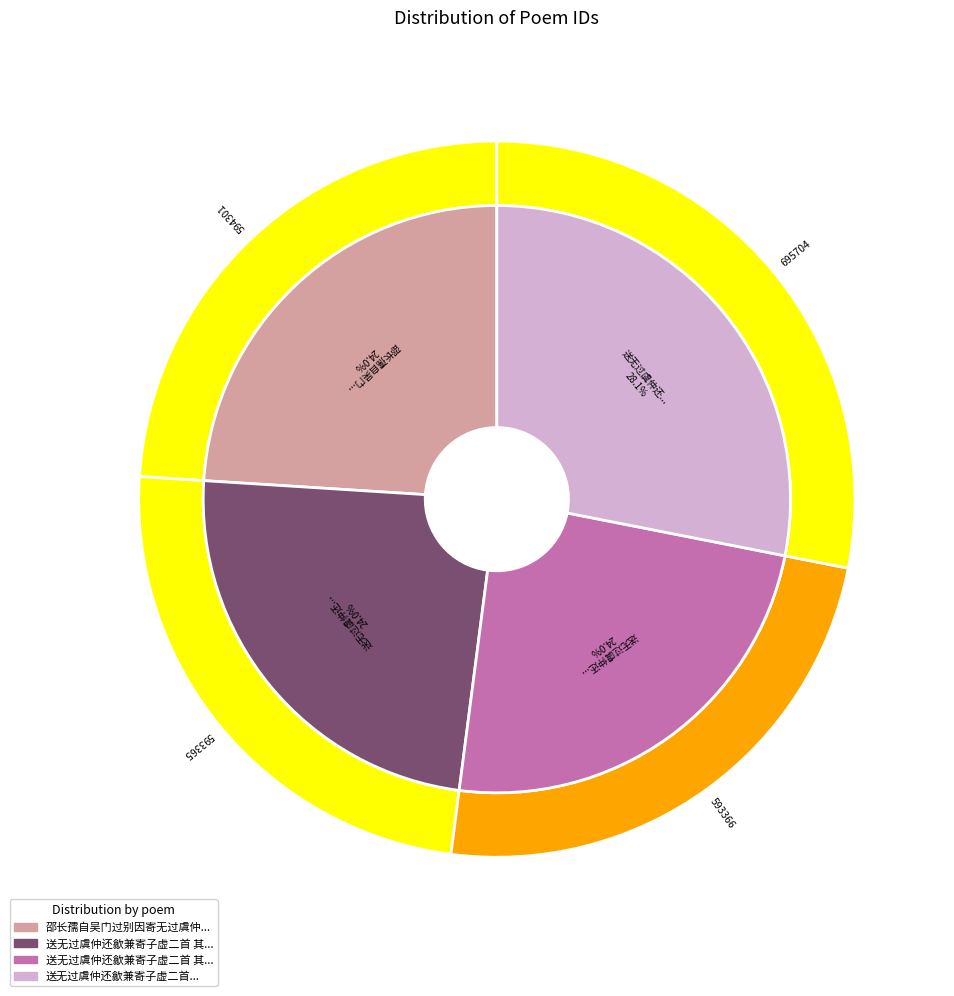

Between 邵长孺自吴门过别因寄无过虞仲 and 送无过虞仲还歙兼寄子虚二首 其一, which is larger?

邵长孺自吴门过别因寄无过虞仲